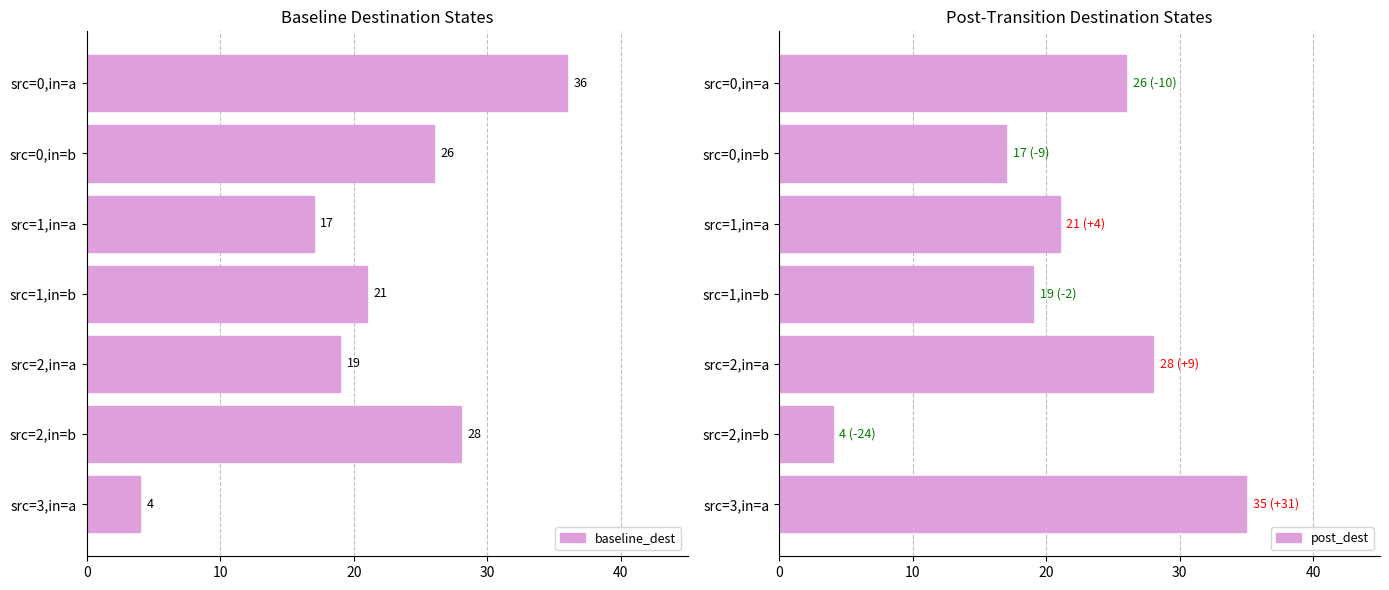

How many data points in baseline_dest are above 21?

3